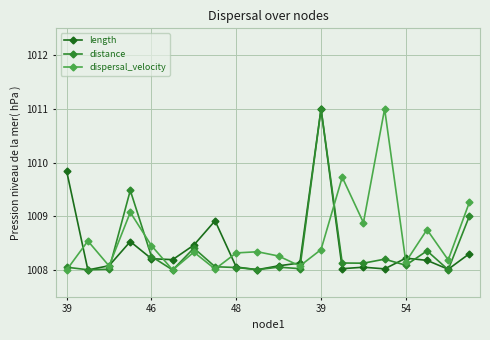

What is the lowest value of the length series?

1008.0